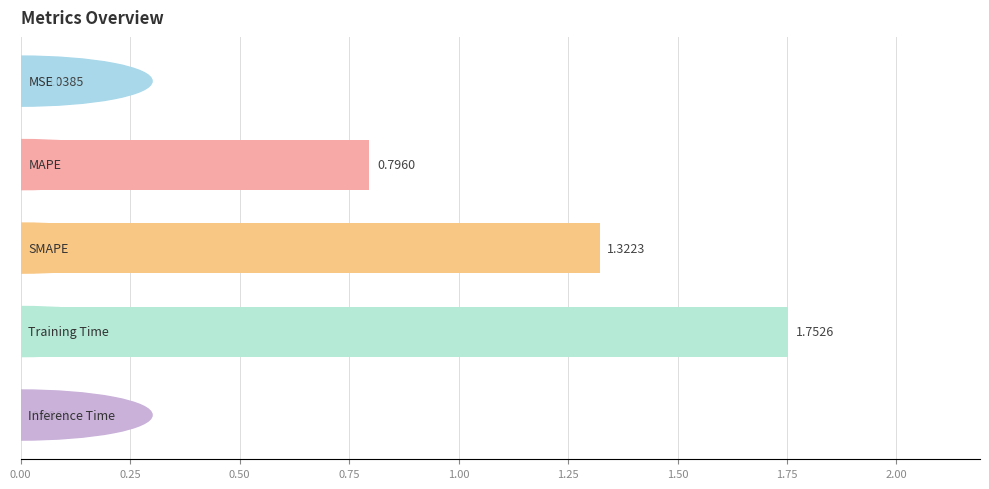

How many categories are shown in the chart?

5